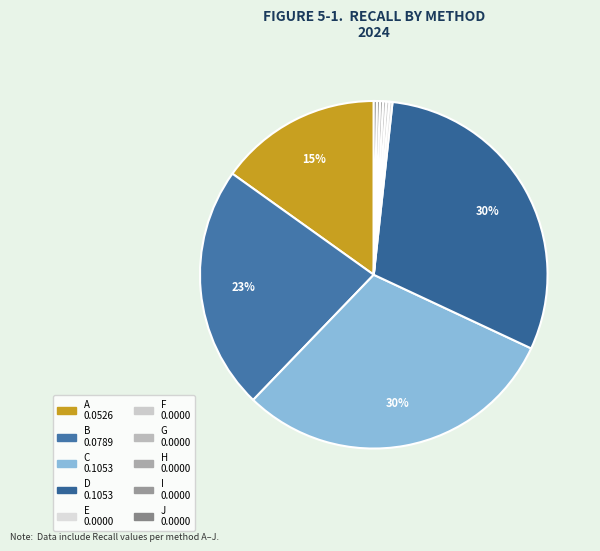

How many slices are in this pie chart?

10